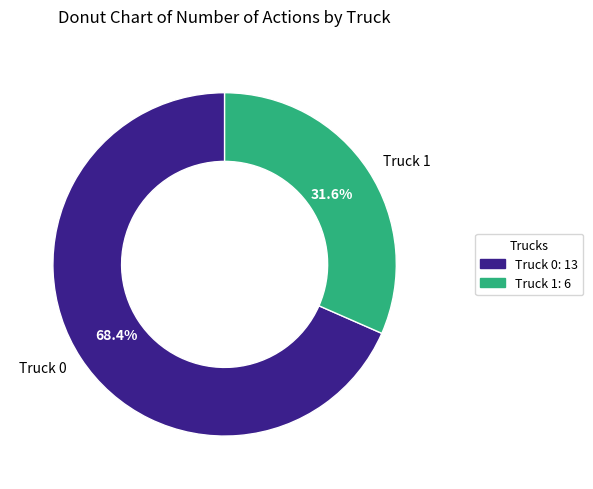

To the nearest percent, what percentage of the pie is Truck 0?

68%